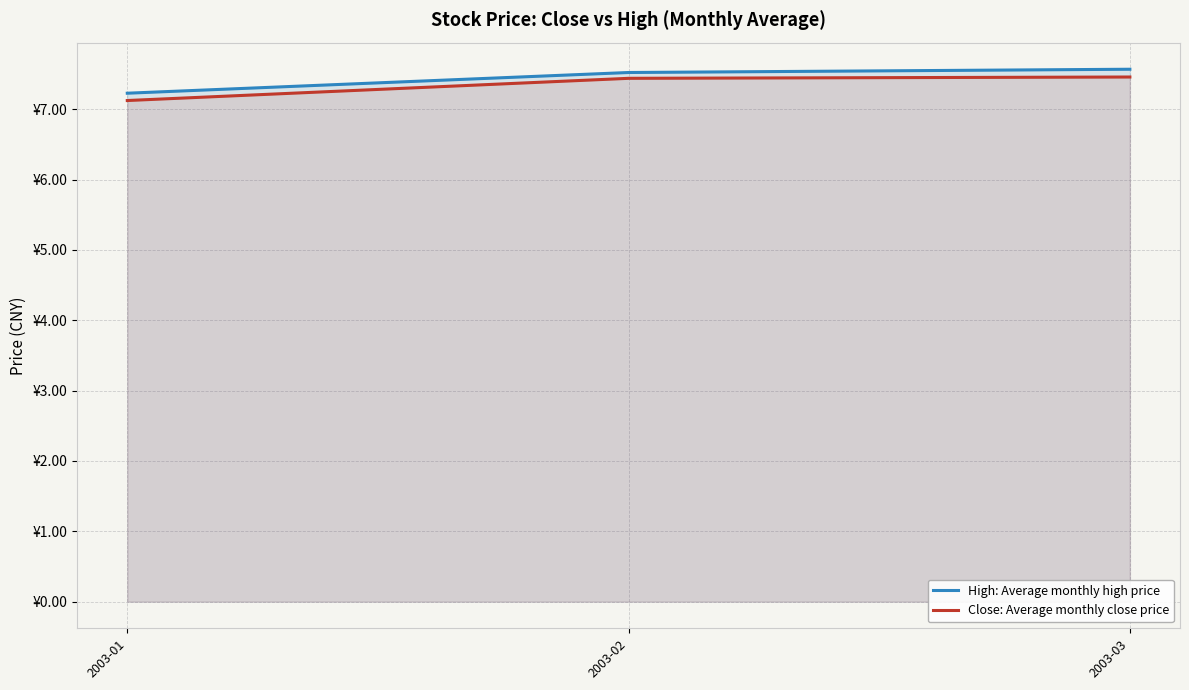

Count the High: Average monthly high price values in the range 7 to 8.

3